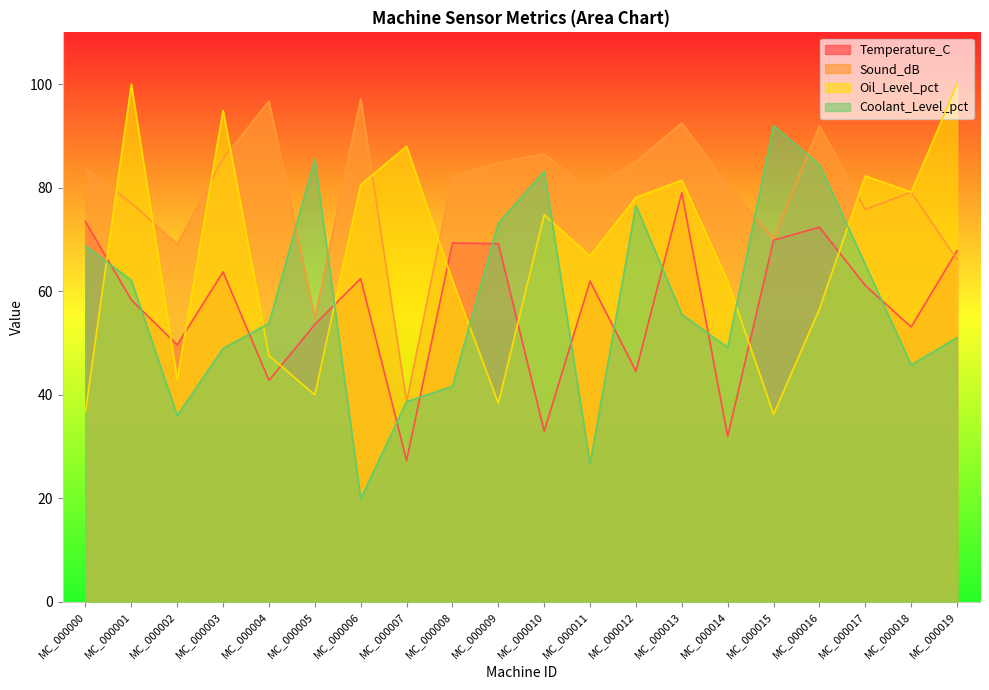

The value of Temperature_C at MC_000019 is 19.3. True or false?

False